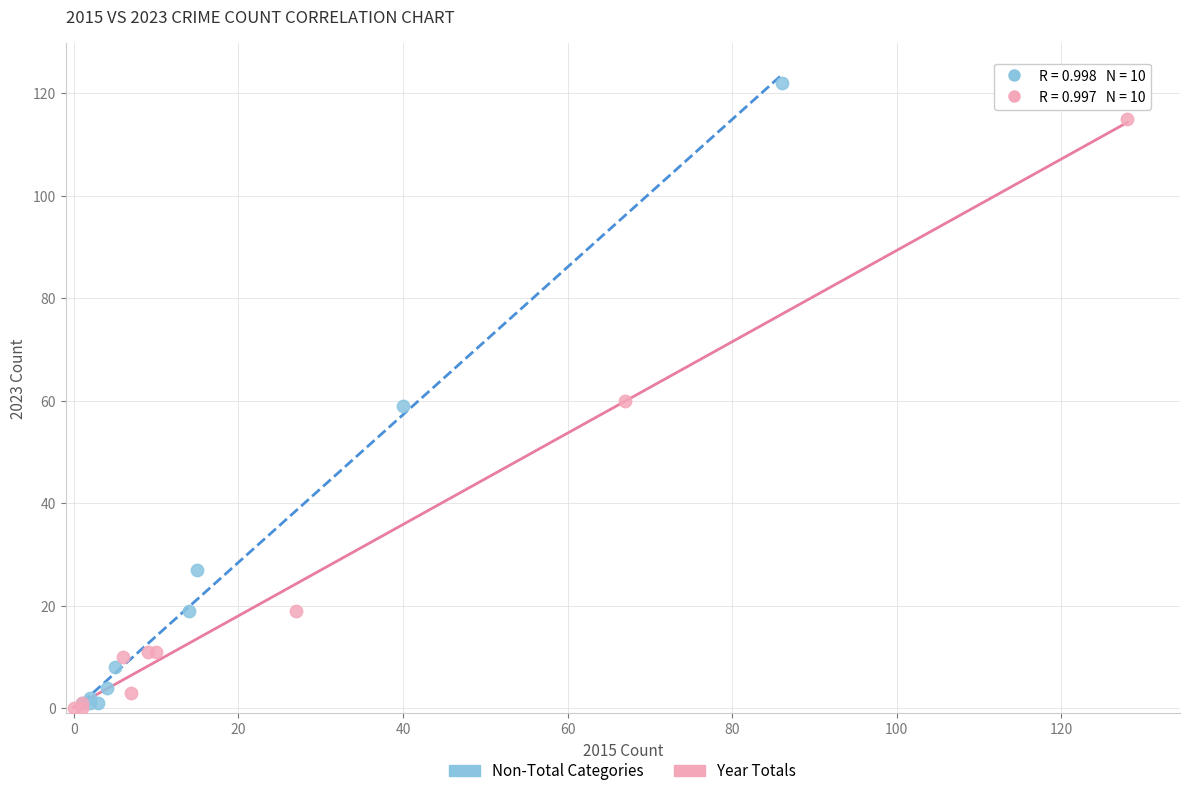

Which series contains the highest Y value?

Non-Total Categories